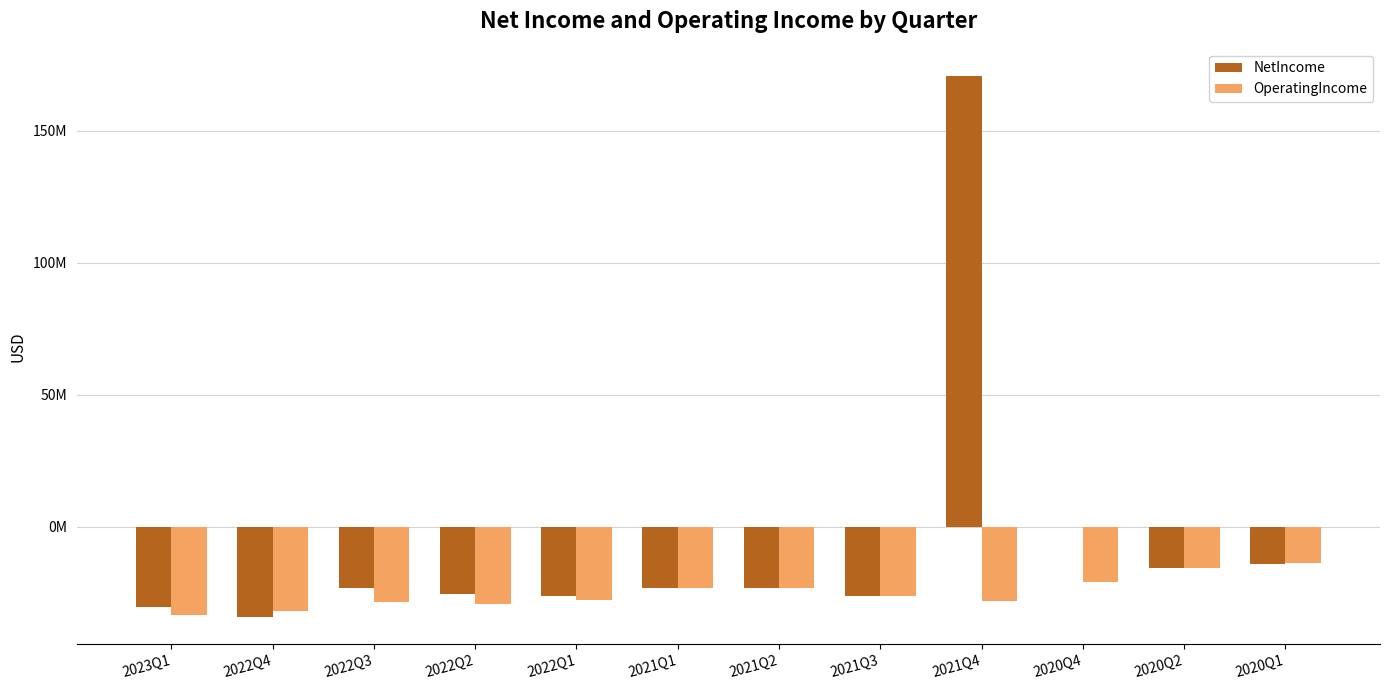

Are the bars horizontal?

No